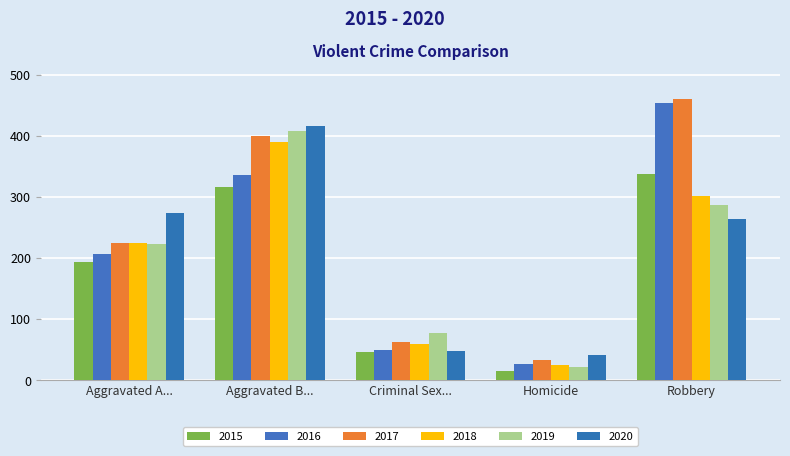

What is the label of the 3rd bar from the right?

Criminal Sex...